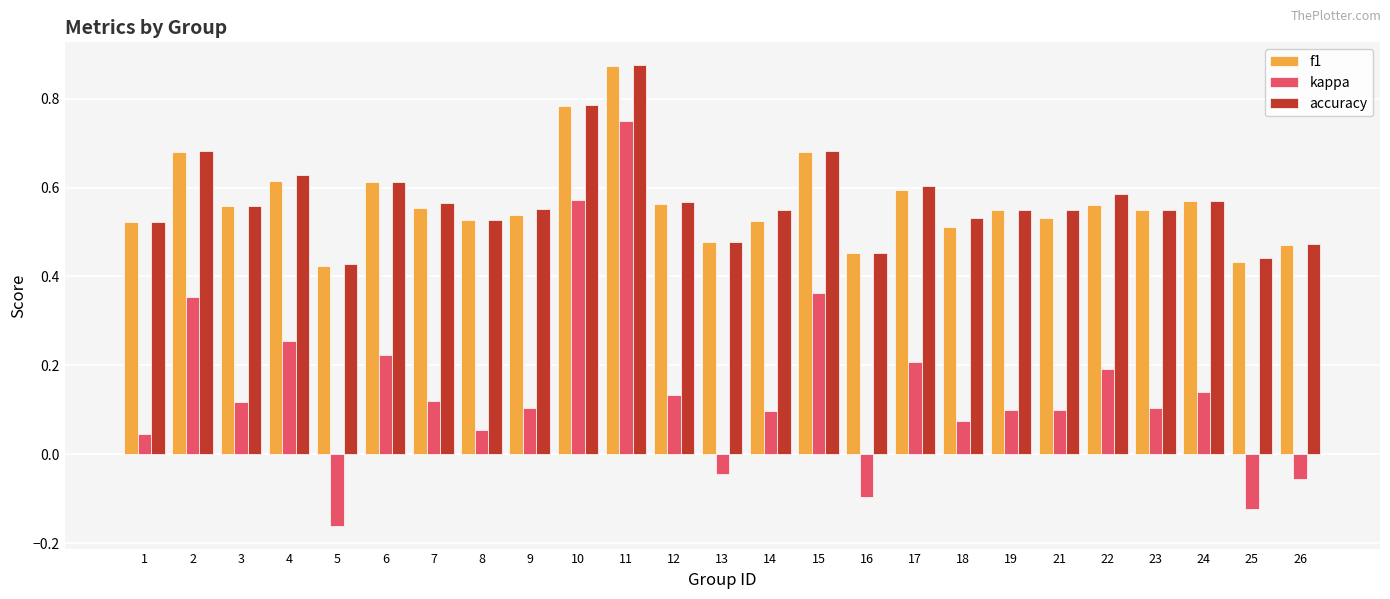

What is the sum of all accuracy values?

14.3